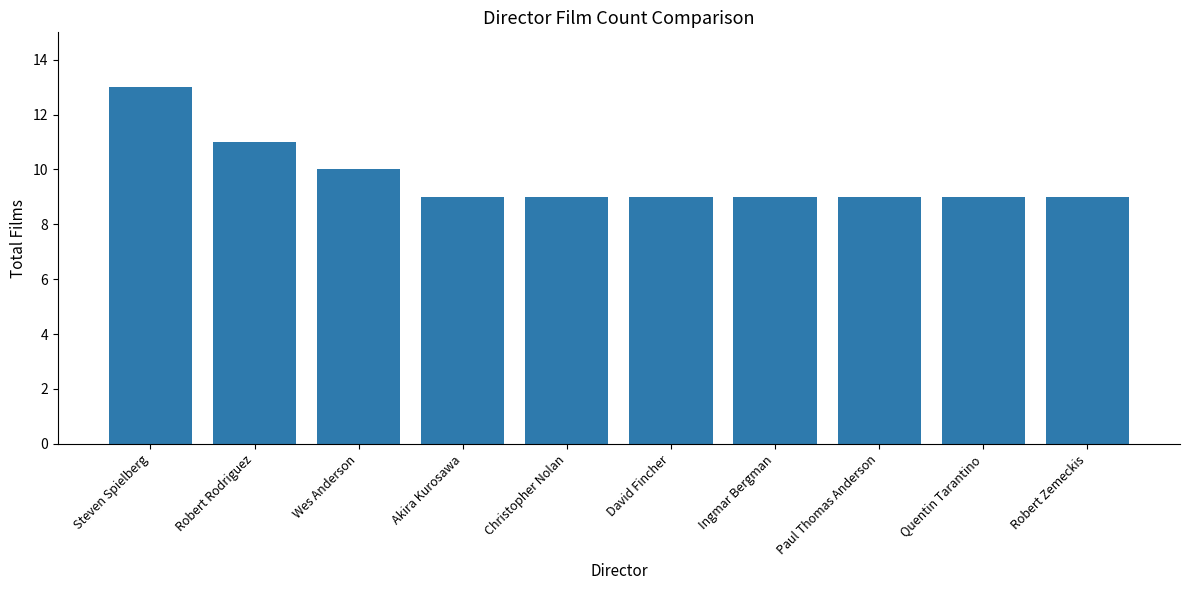

Count the values in the range 9 to 10.

8